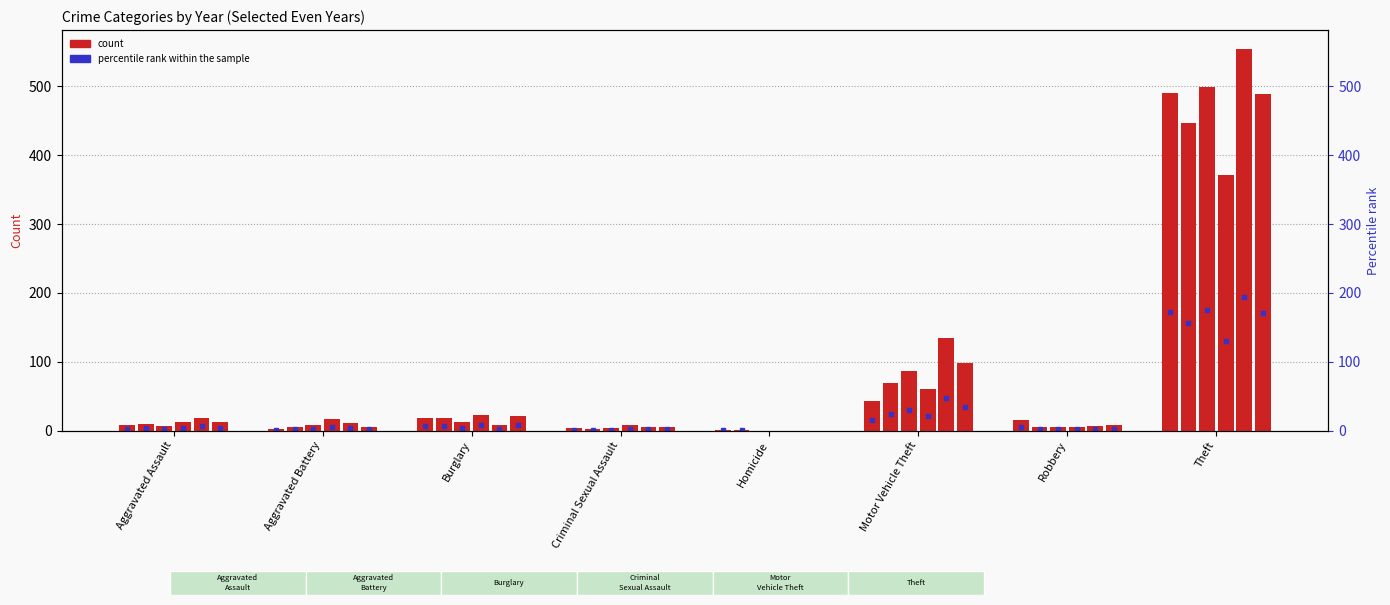

At how many categories does at least one series exceed 520?

1